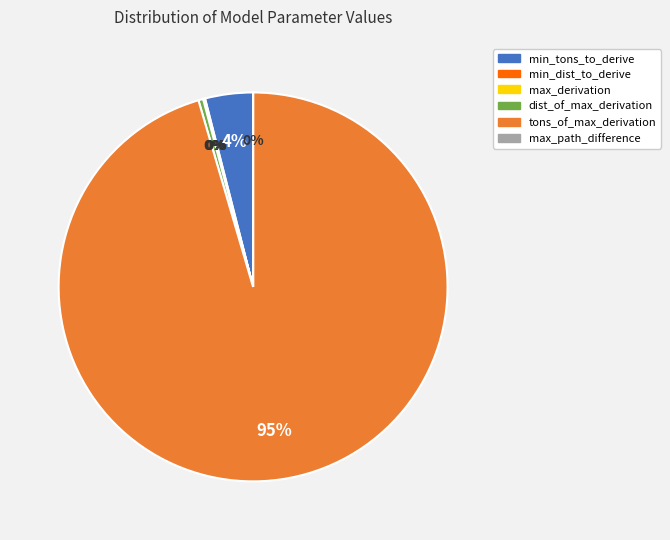

Is it true that min_tons_to_derive is 10% of the pie?

False